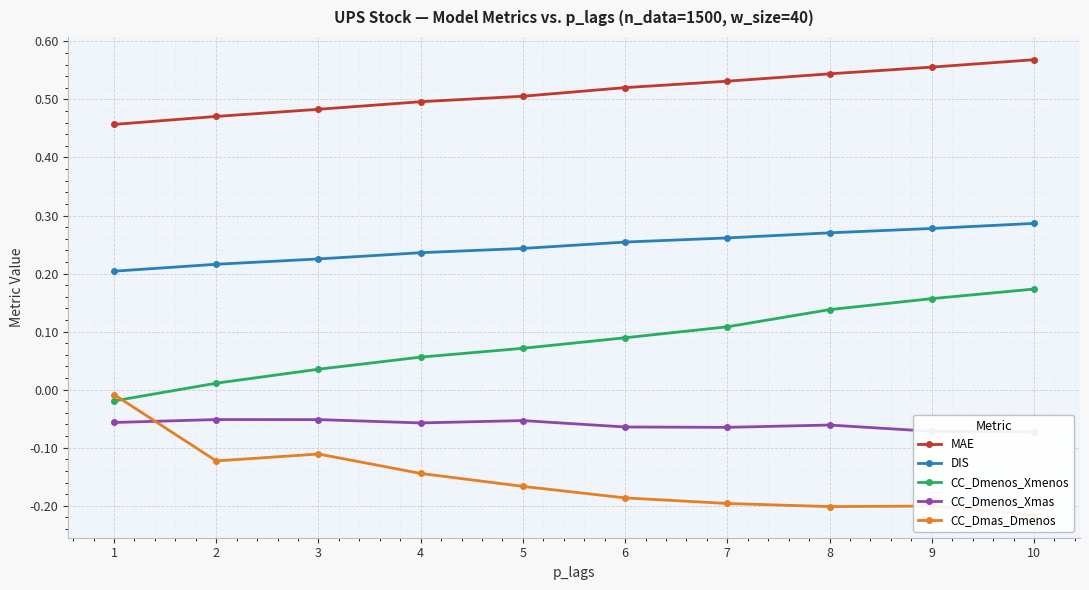

What is the difference between the CC_Dmas_Dmenos values at 9 and 4?

0.1